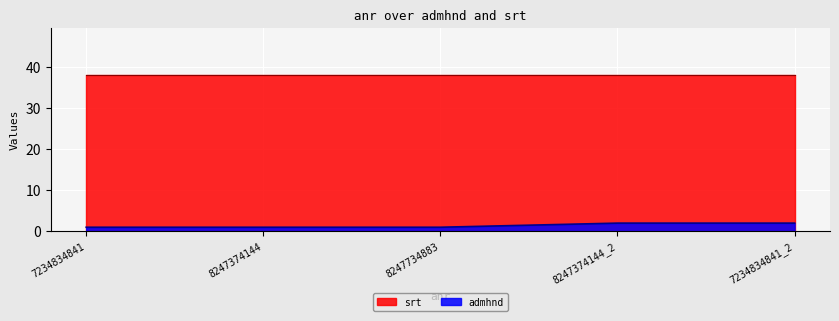

Where is the data nearest to the value 1?

7234834841